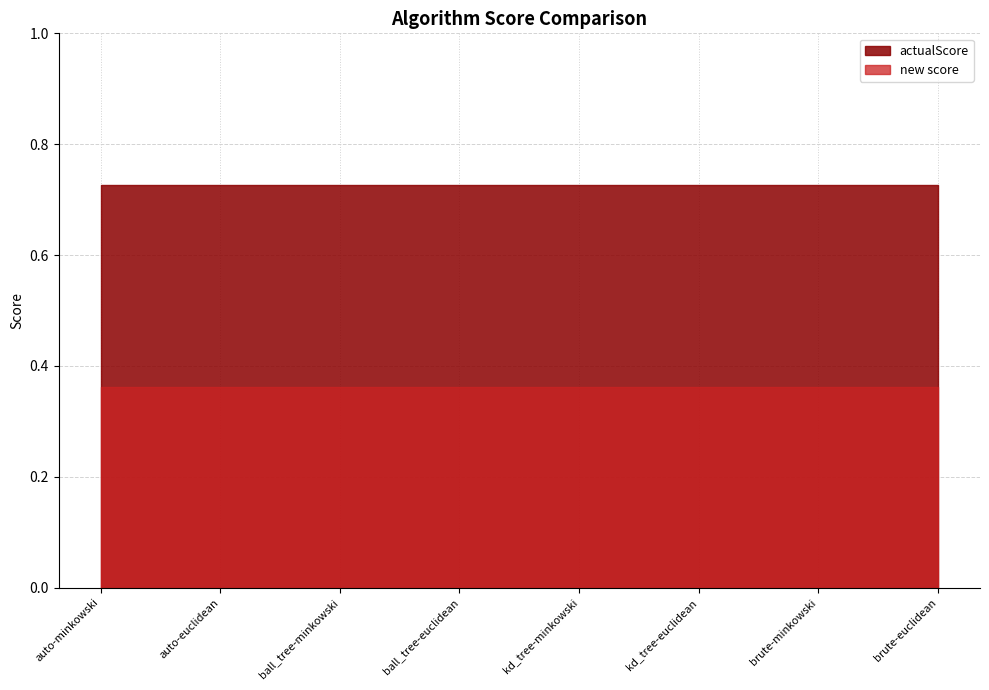

True or false: new score and actualScore cross at least once.

False